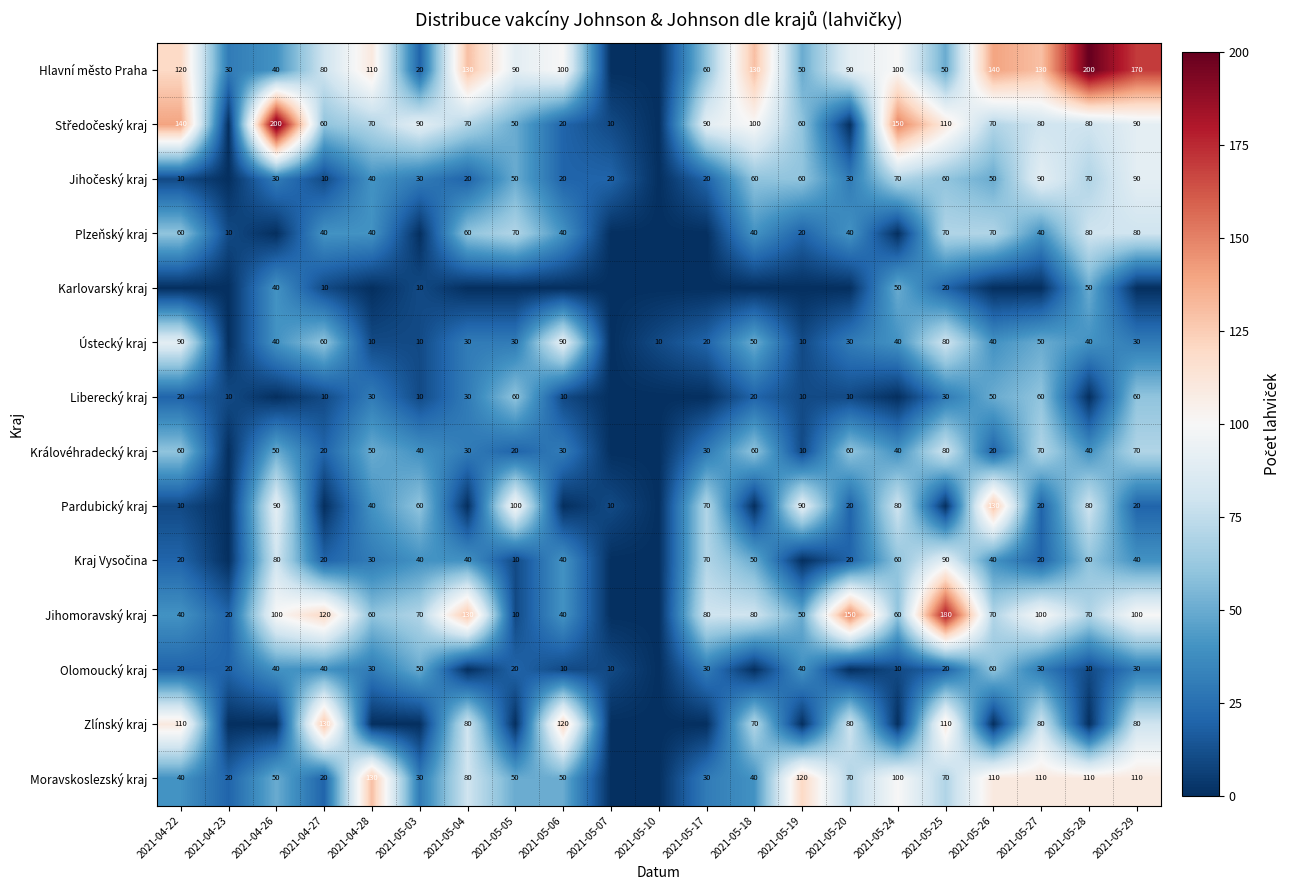

What is the difference between the Plzeňský kraj values at 2021-04-23 and 2021-05-27?

30